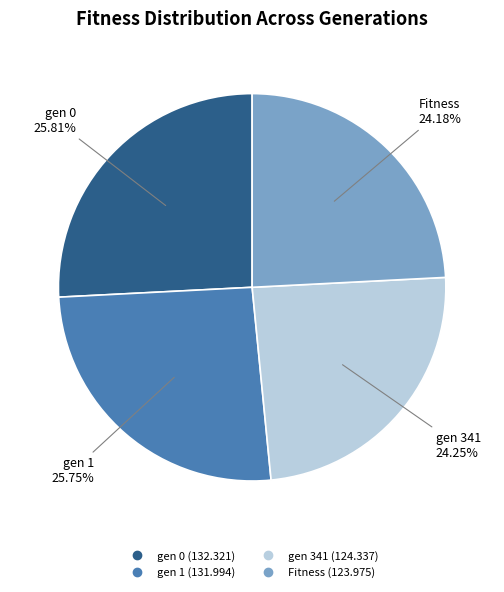

Does Fitness represent more than half of the total?

No